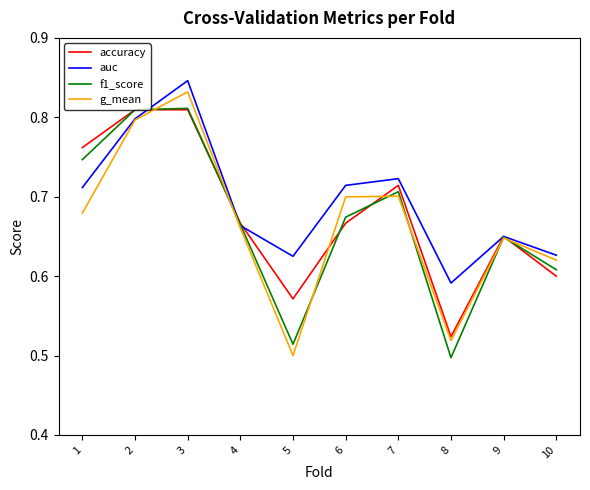

Which series changed the most between 7 and 10?

accuracy